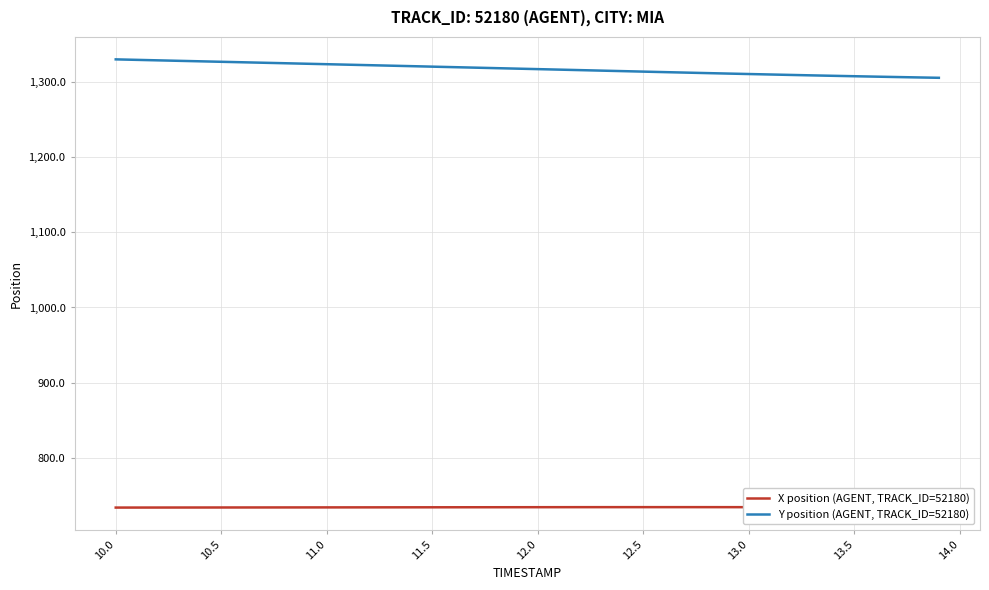

What are all the series names shown in the legend?

X position (AGENT, TRACK_ID=52180), Y position (AGENT, TRACK_ID=52180)